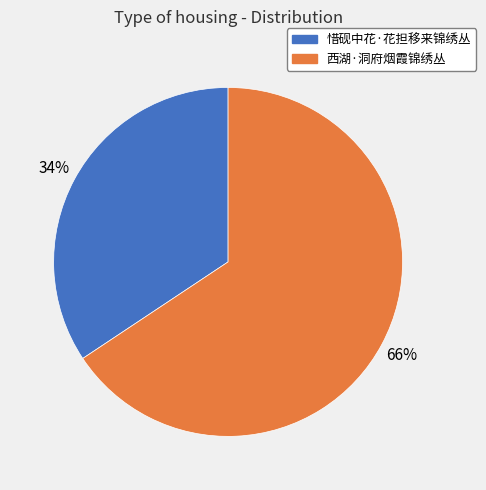

How many segments does this pie chart have?

2